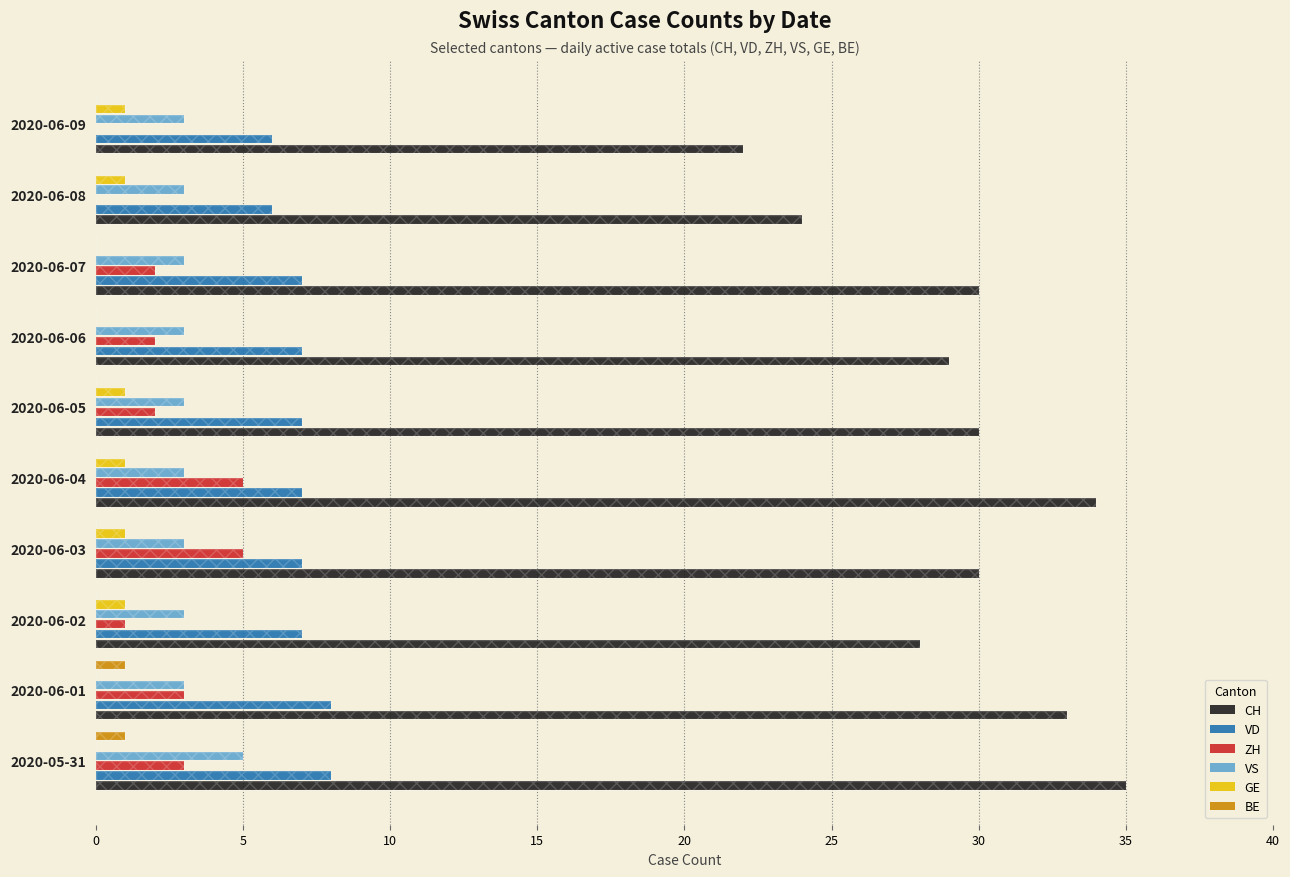

How many bars are there in each group?

6